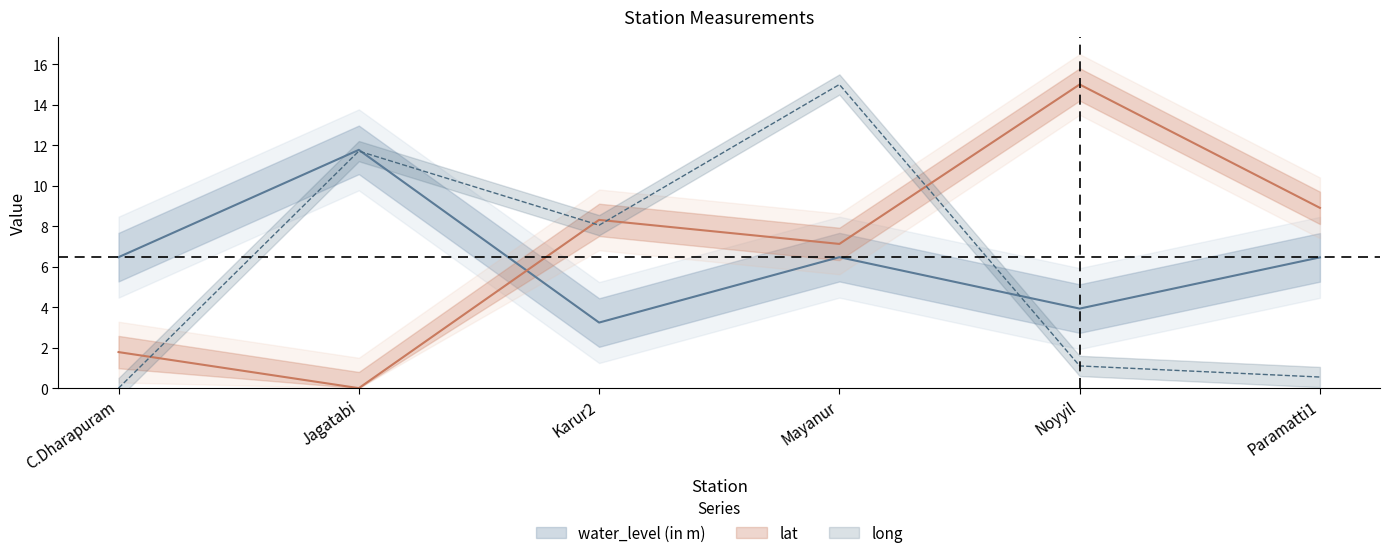

What is the label of the 1st point from the left?

C.Dharapuram